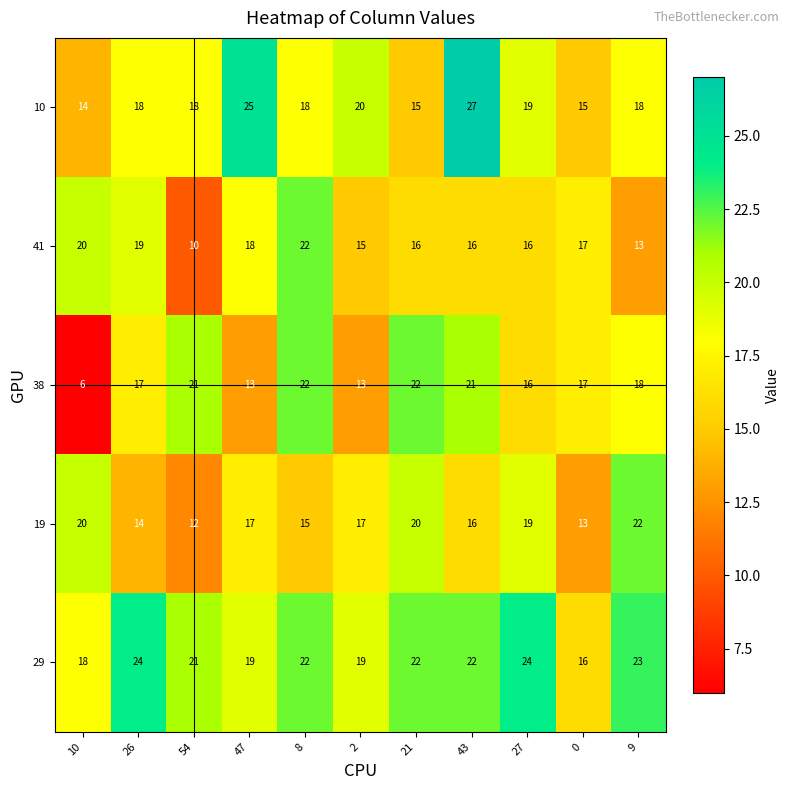

Count the 29 values in the range 19 to 23.

7